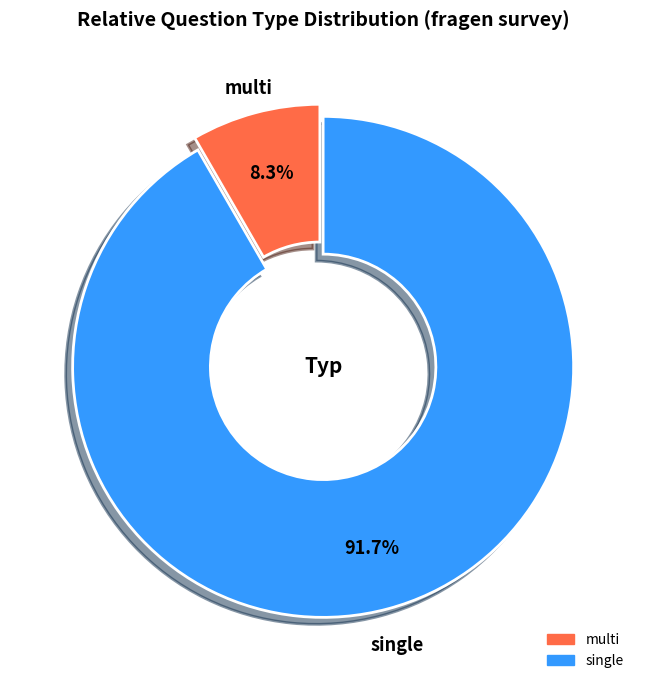

Rank the categories by value from lowest to highest.

multi, single